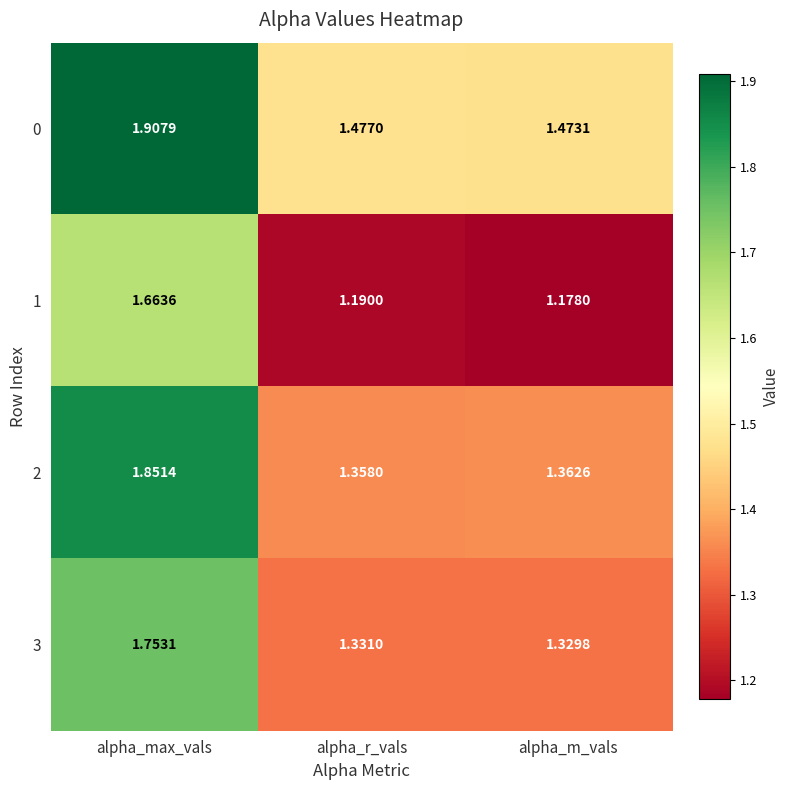

What is the spread (max minus min) of values at alpha_max_vals?

0.2